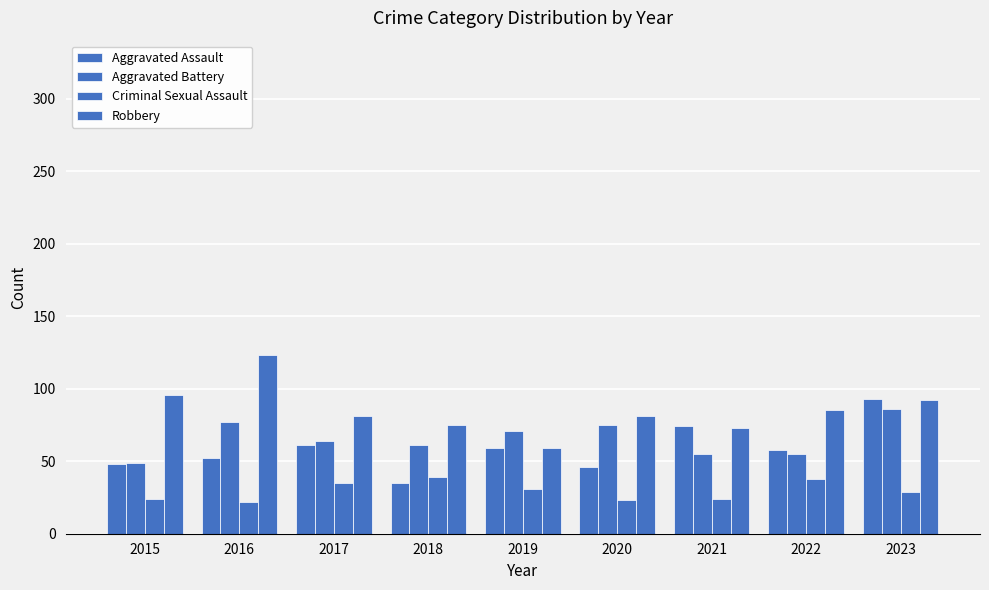

True or false: Aggravated Assault has a value of 59 at 2019.

True